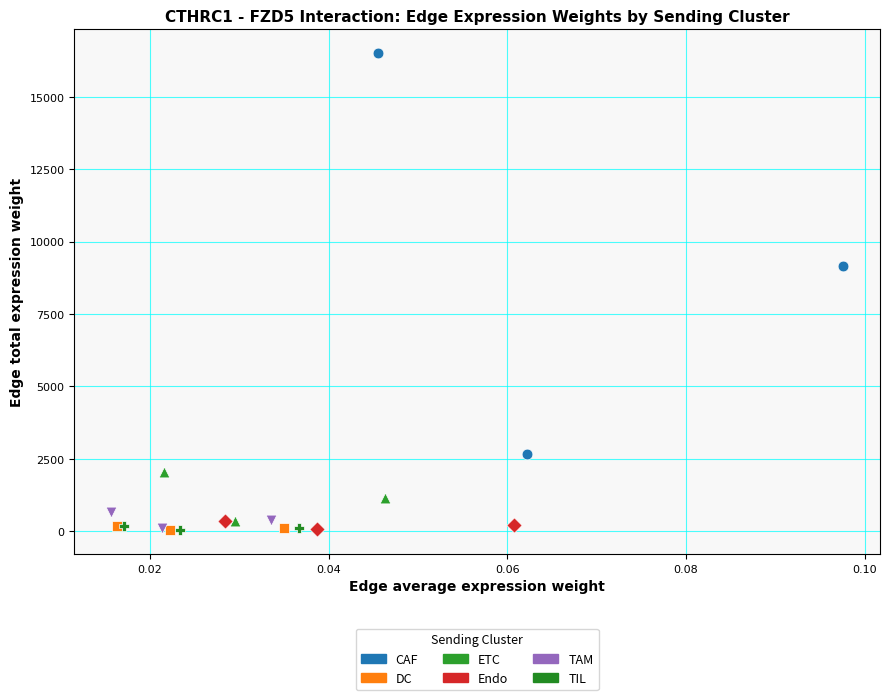

Which series reaches the maximum Y coordinate?

CAF